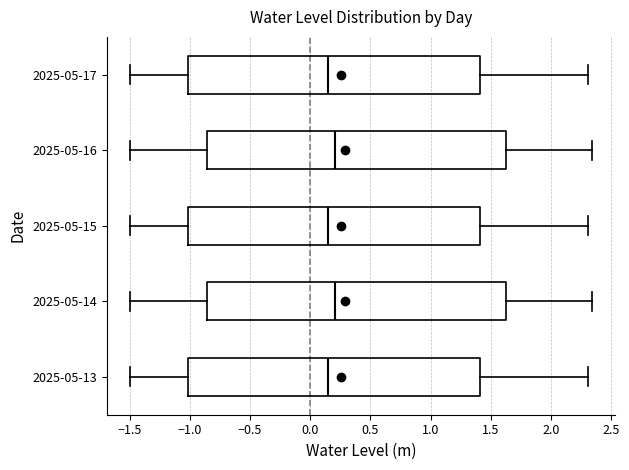

Where is the right edge of the box for 2025-05-13 on the x-axis? The values are not printed on the chart, so give them approximately, as read against the axis.

1.40